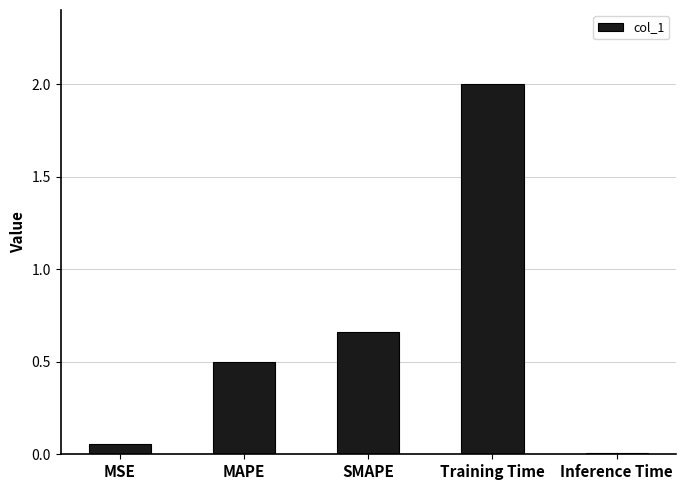

At which category does the chart reach its peak across all series?

Training Time